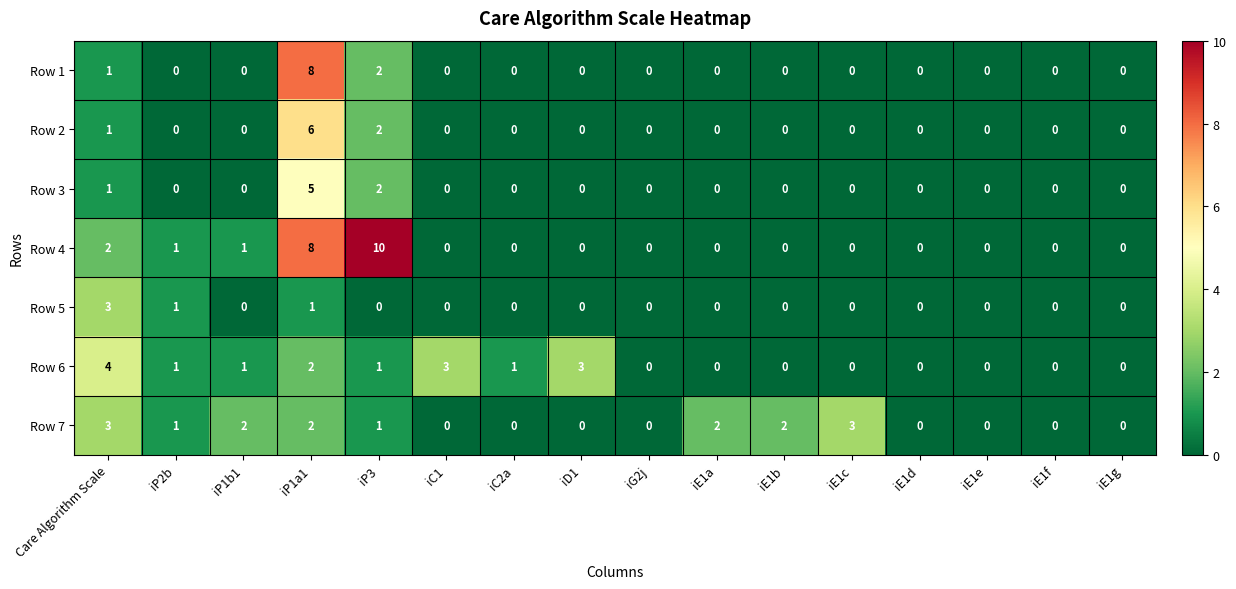

Count the Row 1 values in the range 0 to 1.

14